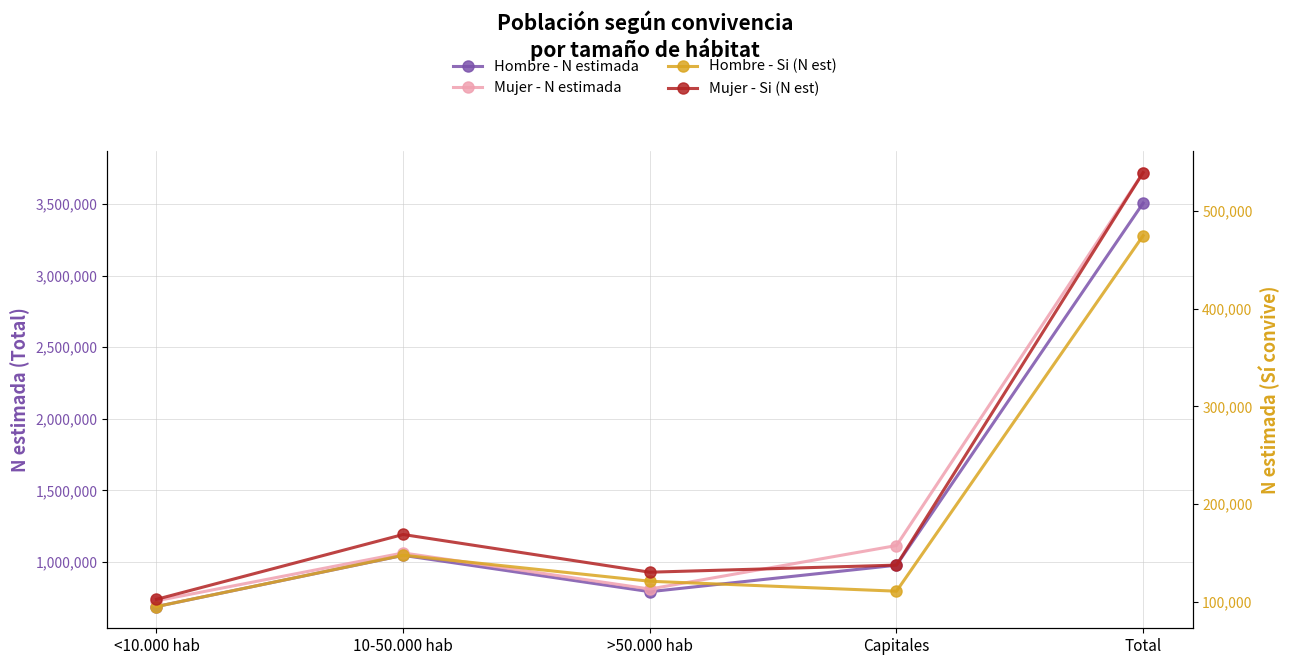

What is the value of the Hombre - N estimada point at the 2nd from the left?

1046435